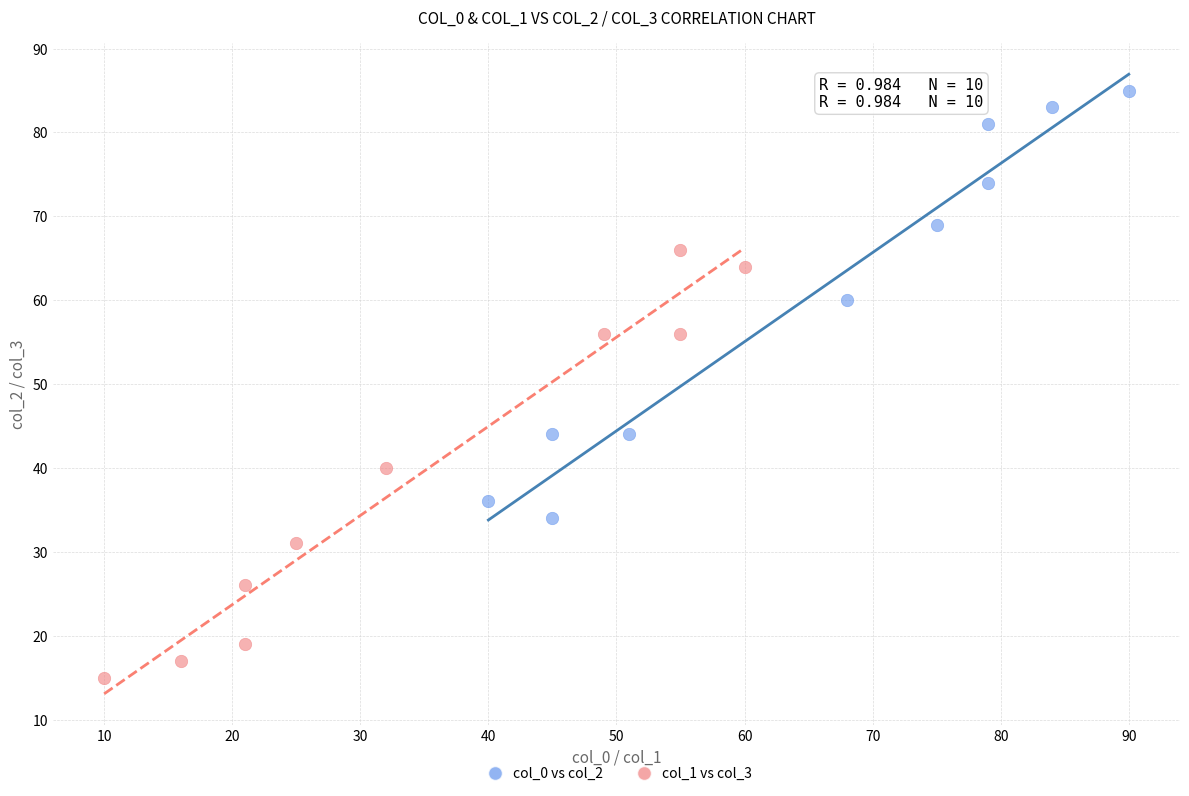

Which series contains the lowest Y value?

col_1 vs col_3